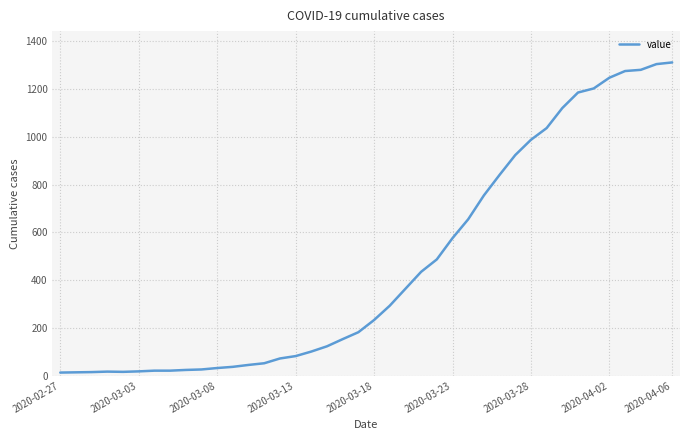

What is the greatest value displayed?

1312